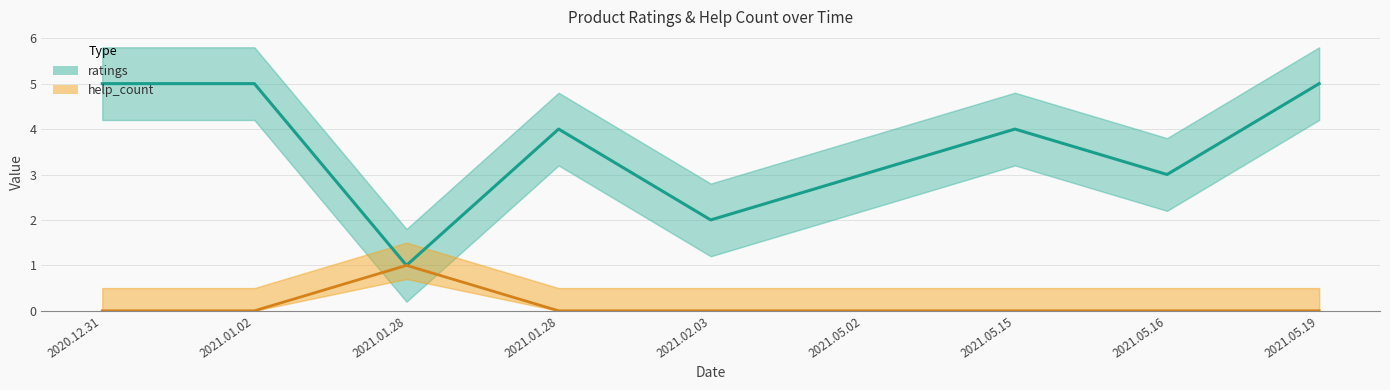

Reading left to right, what are all the values shown in this chart?

ratings: 5	5	1	4	2	3	4	3	5
help_count: 0	0	1	0	0	0	0	0	0